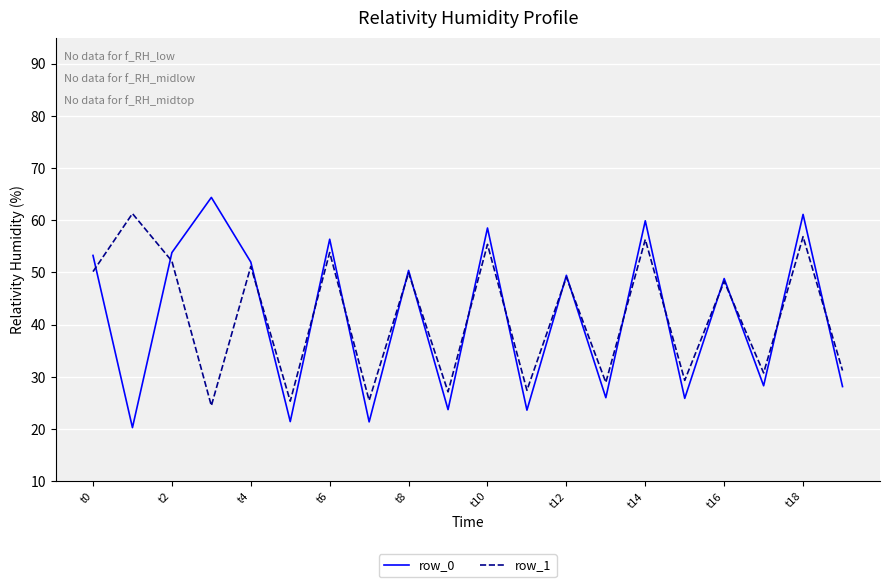

What is the highest value of the row_0 series?

64.4